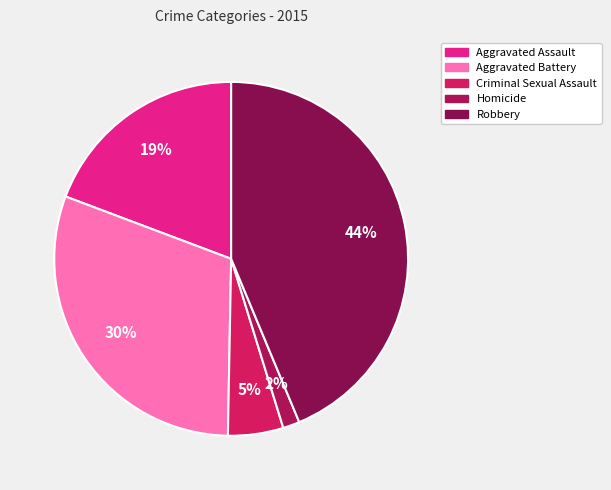

Which category has the biggest portion of the pie?

Robbery